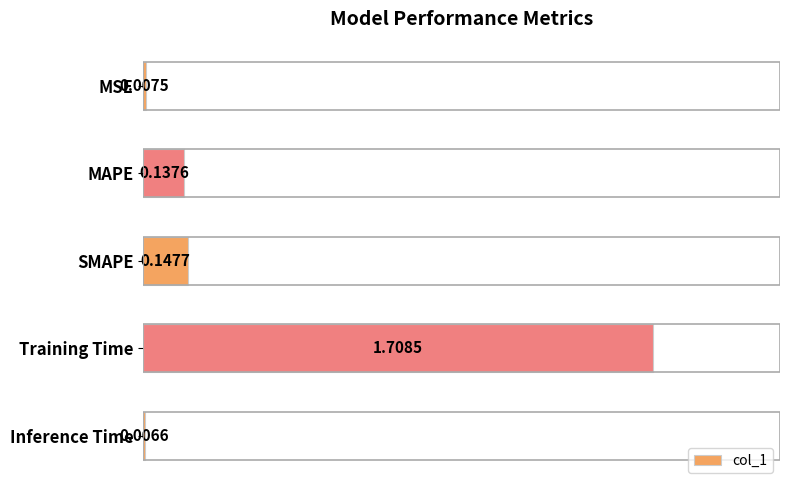

List the labels in order of value, smallest first.

Inference Time, MSE, MAPE, SMAPE, Training Time